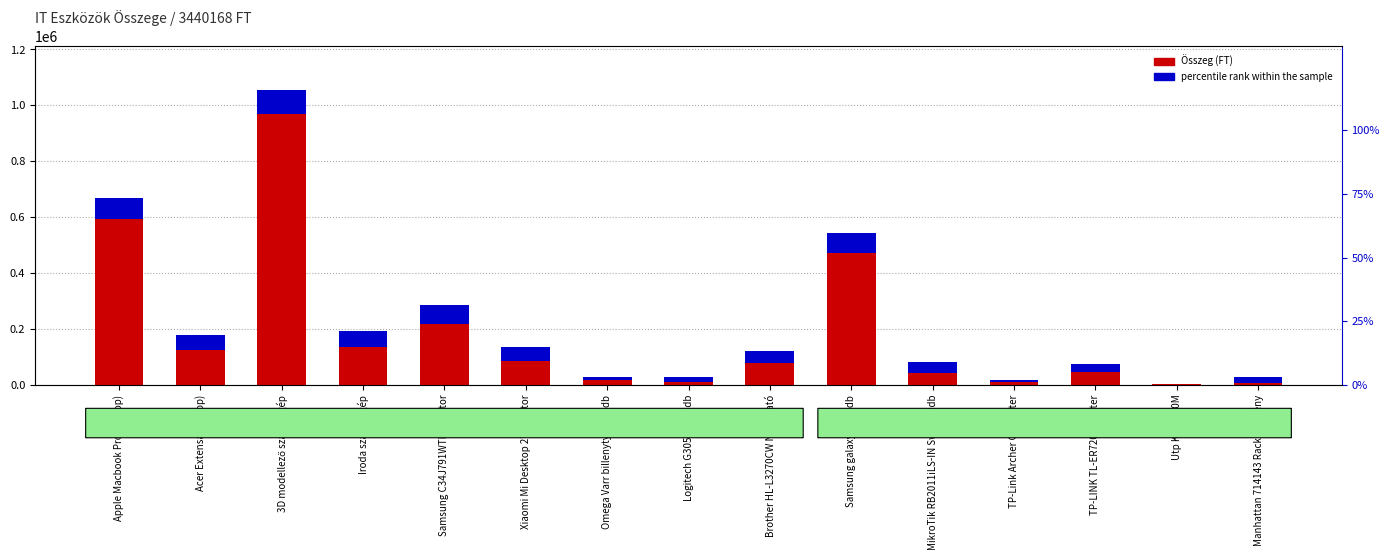

Count the number of data series in this chart.

2